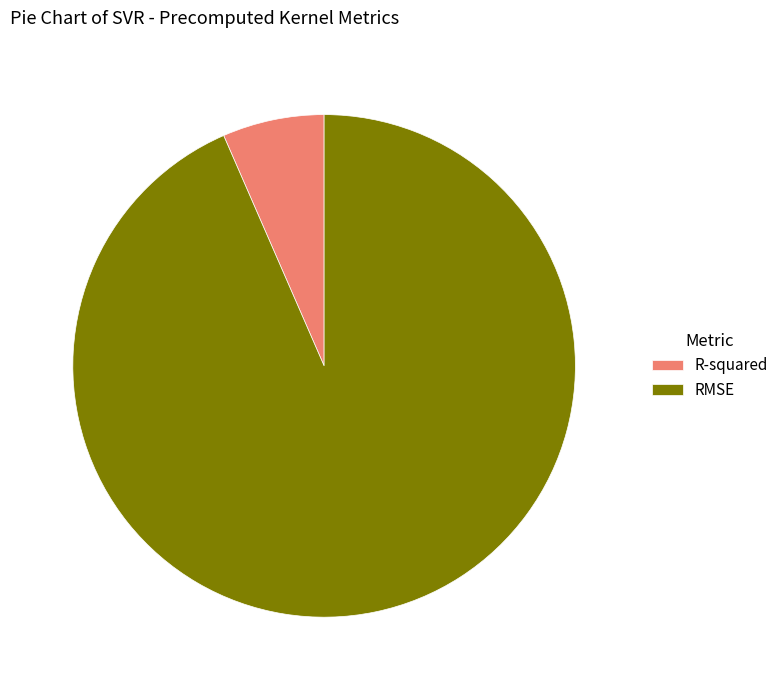

What is the majority slice?

RMSE